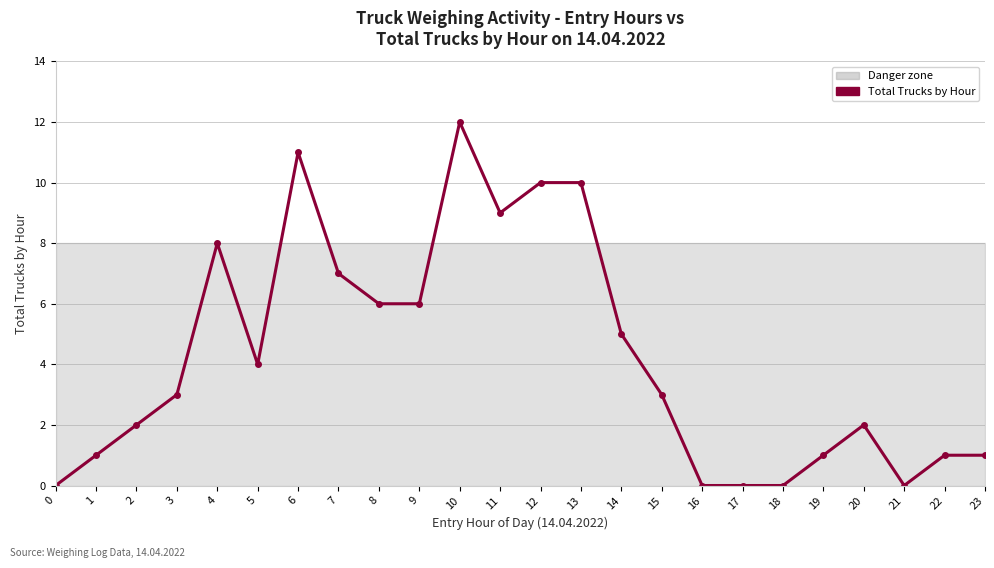

Reading left to right, list all the values displayed in this chart.

0=0	1=1	2=2	3=3	4=8	5=4	6=11	7=7	8=6	9=6	10=12	11=9	12=10	13=10	14=5	15=3	16=0	17=0	18=0	19=1	20=2	21=0	22=1	23=1